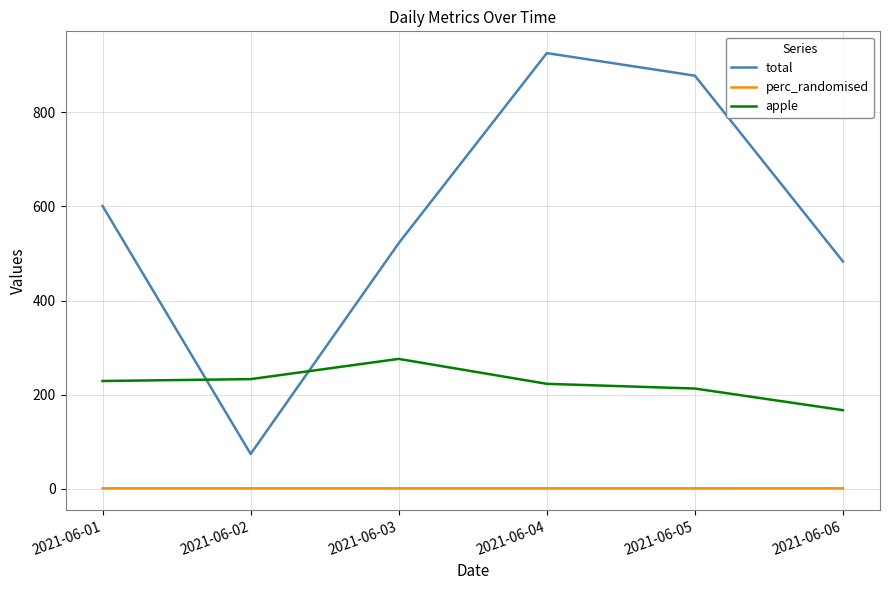

True or false: total and perc_randomised intersect in this chart.

False